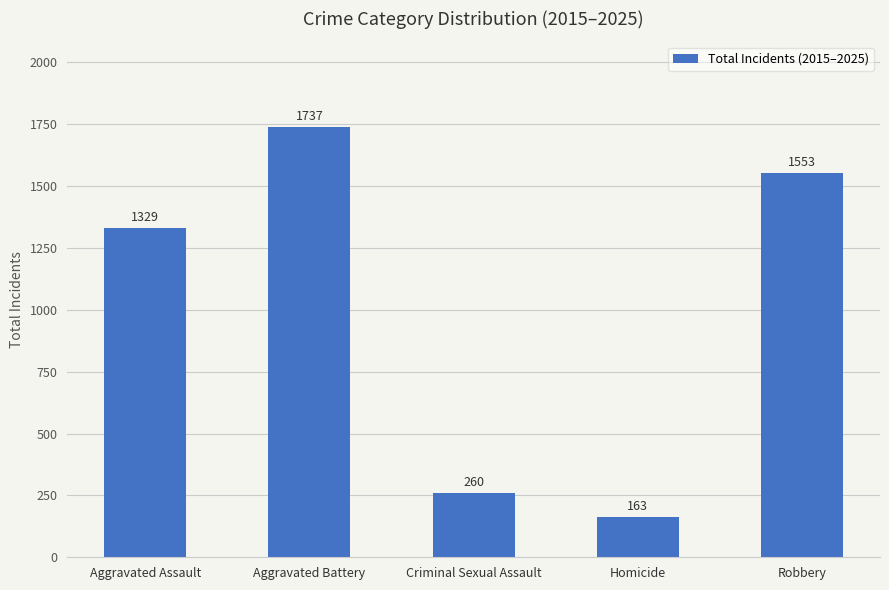

How many series are shown in this chart?

1